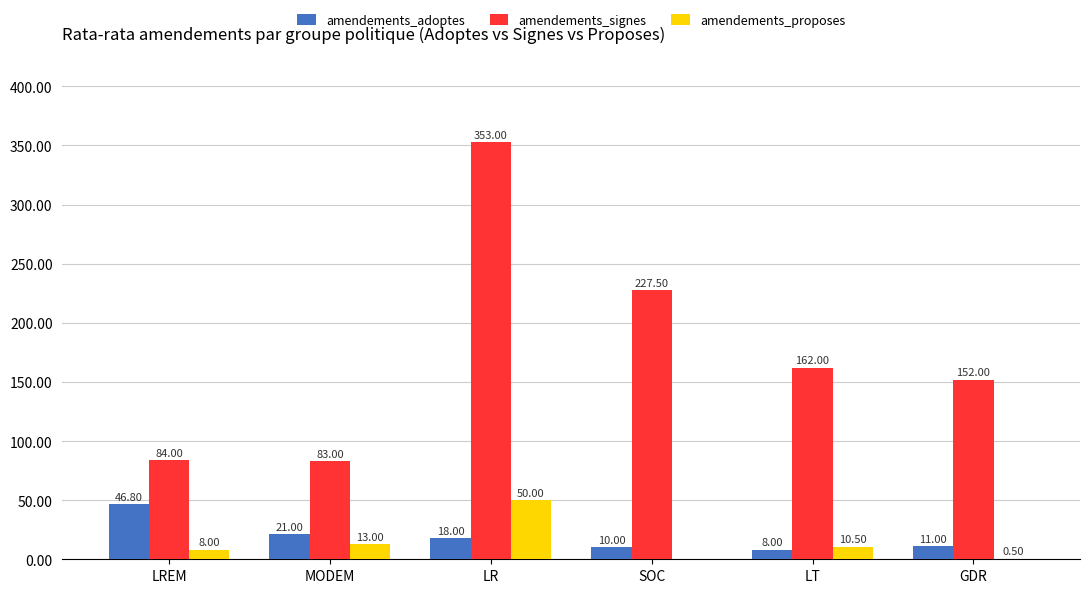

Between LREM and LR, which series saw the biggest shift?

amendements_signes